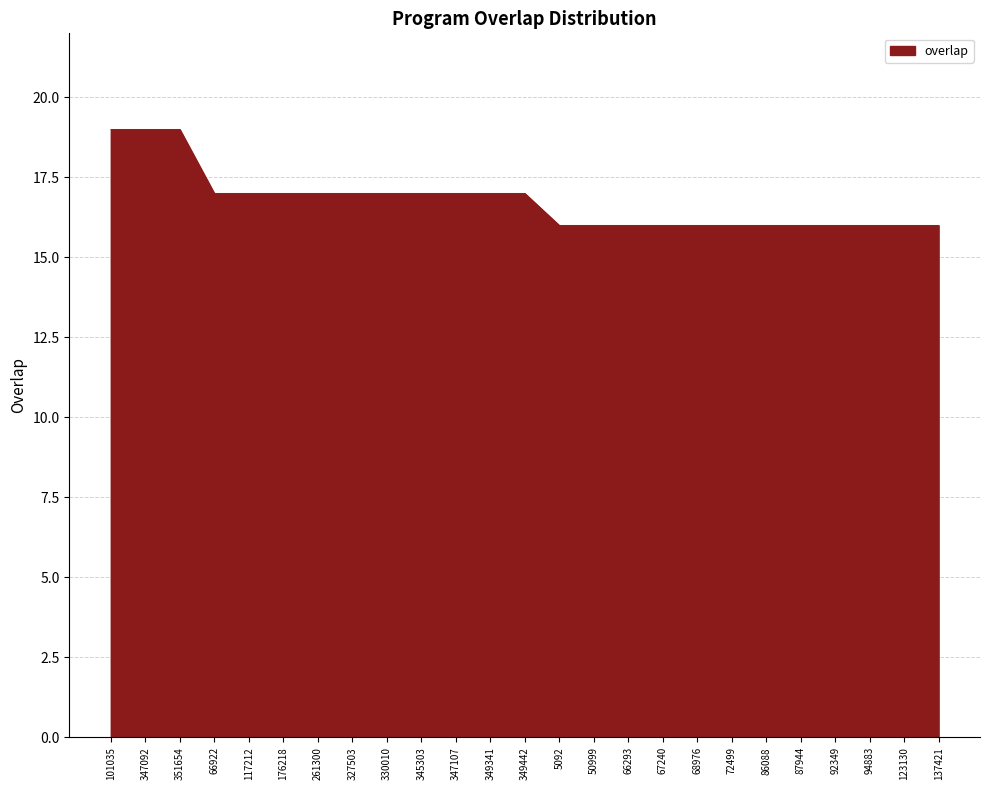

Reading left to right, what are all the values shown in this chart?

19	19	19	17	17	17	17	17	17	17	17	17	17	16	16	16	16	16	16	16	16	16	16	16	16